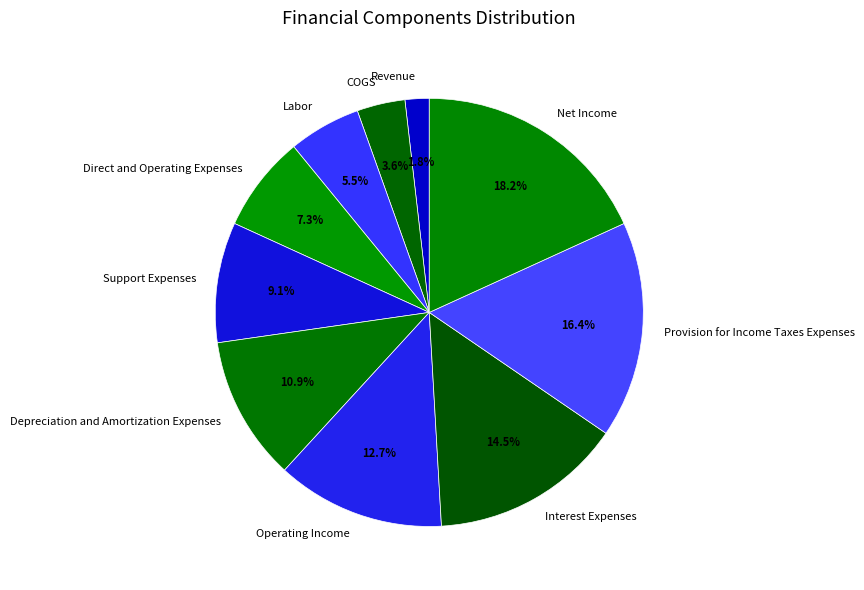

To the nearest percent, what is the difference between the COGS and Depreciation and Amortization Expenses slice percentages?

7%